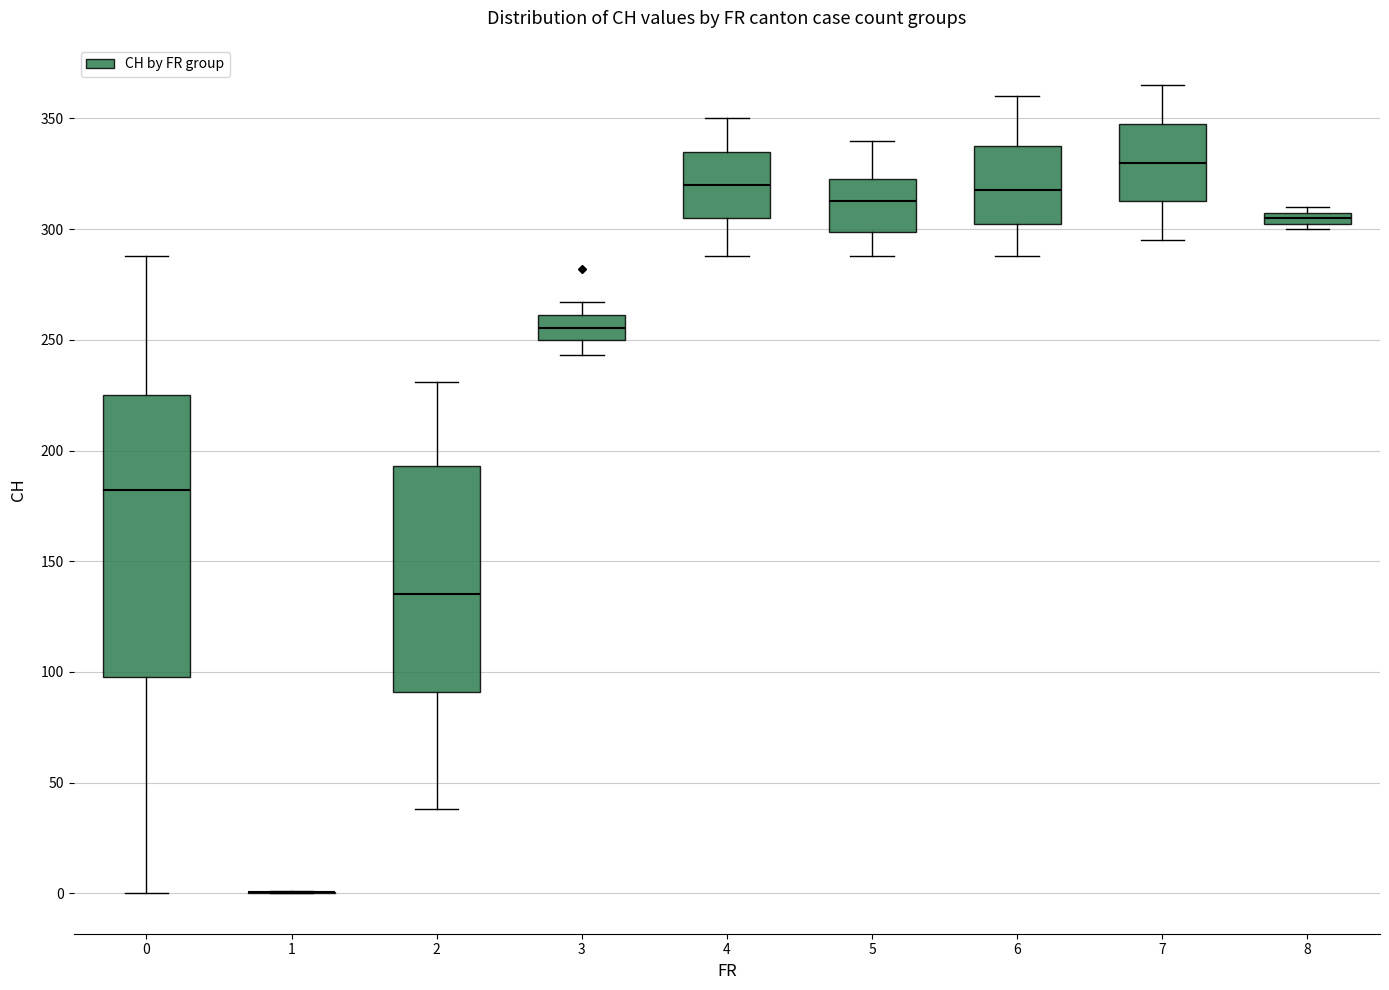

Where does the median line of the box at x = 2 sit on the y-axis? The values are not printed on the chart, so give them approximately, as read against the axis.

135